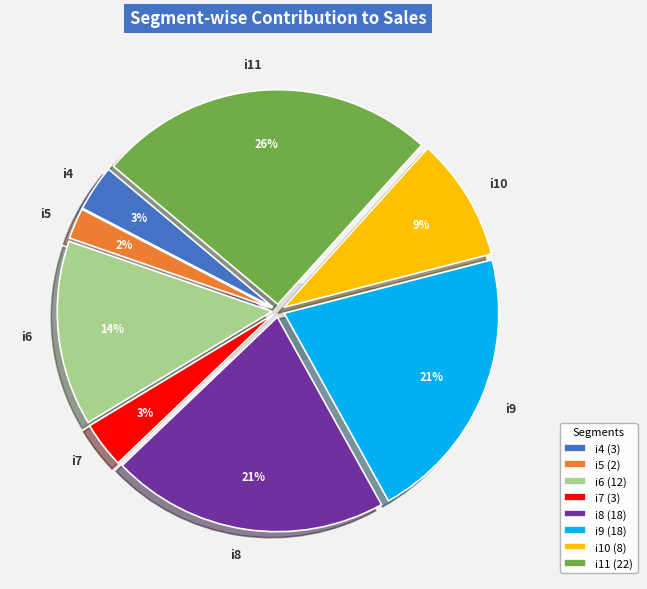

How many segments does this pie chart have?

8